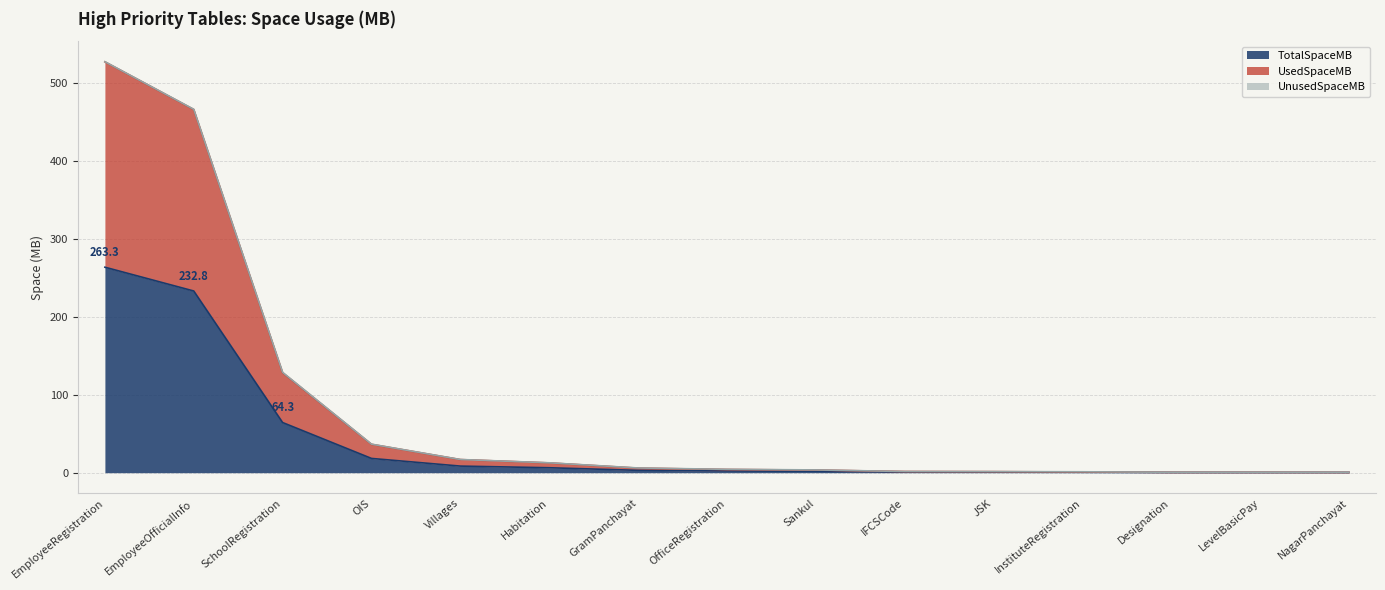

What is the maximum value shown in the chart?

526.5